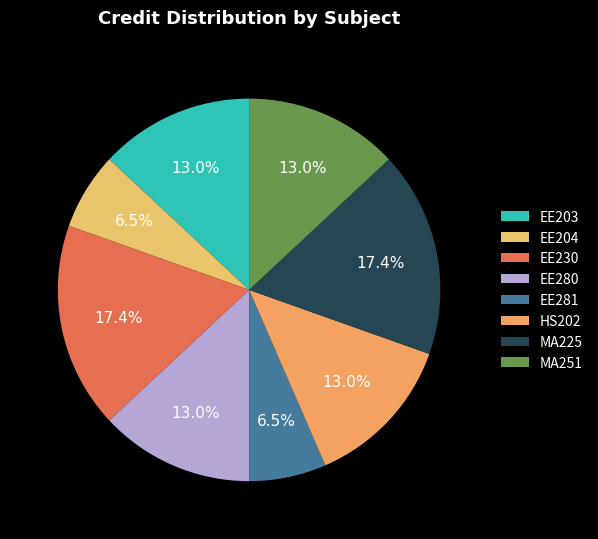

To the nearest percent, what is the difference between the EE280 and EE204 slice percentages?

7%